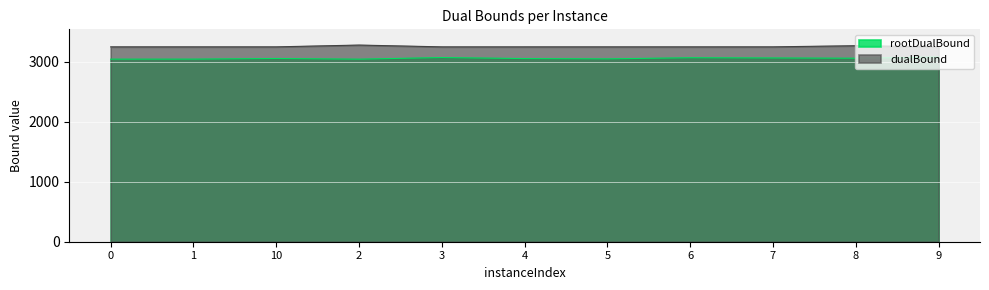

Is it true that rootDualBound equals 5316.8 at 1?

False